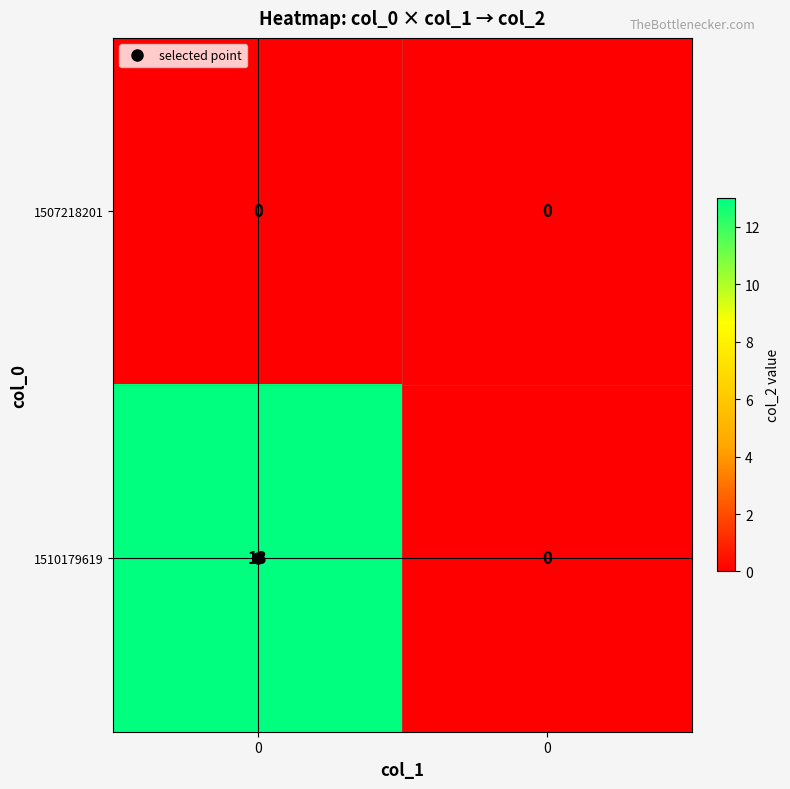

How many data points in 1510179619 are less than 13?

1